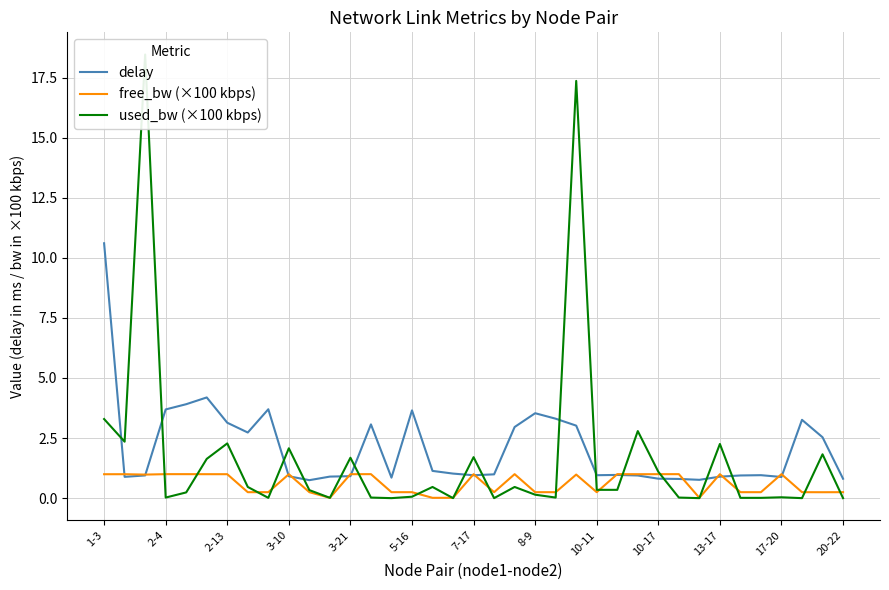

Does the chart display data point markers on the line(s)?

No